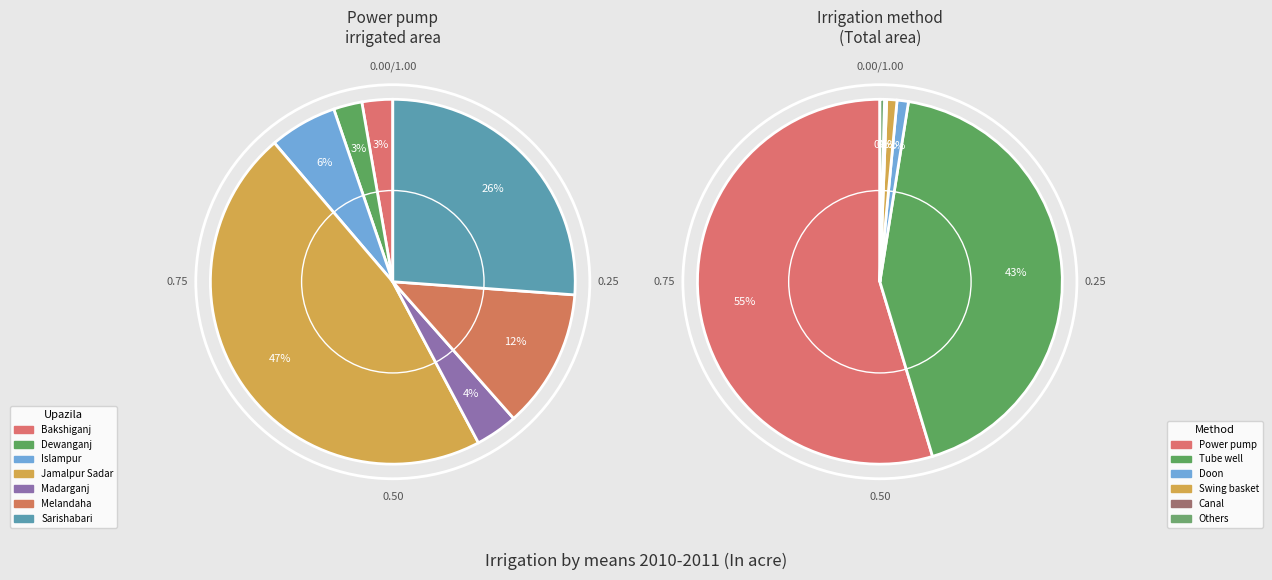

What is the smallest slice in the pie chart?

Dewanganj